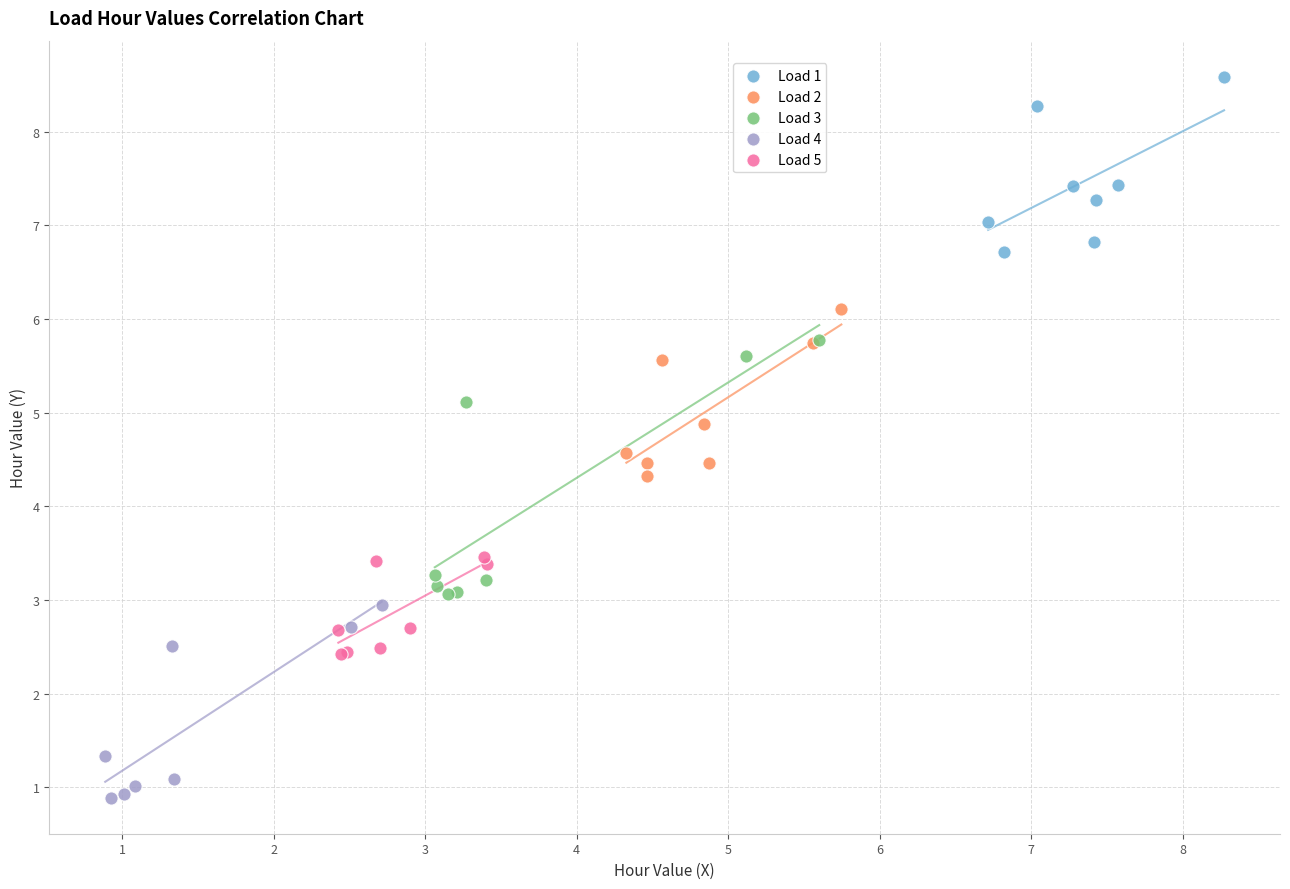

Which series reaches the maximum Y coordinate?

Load 1